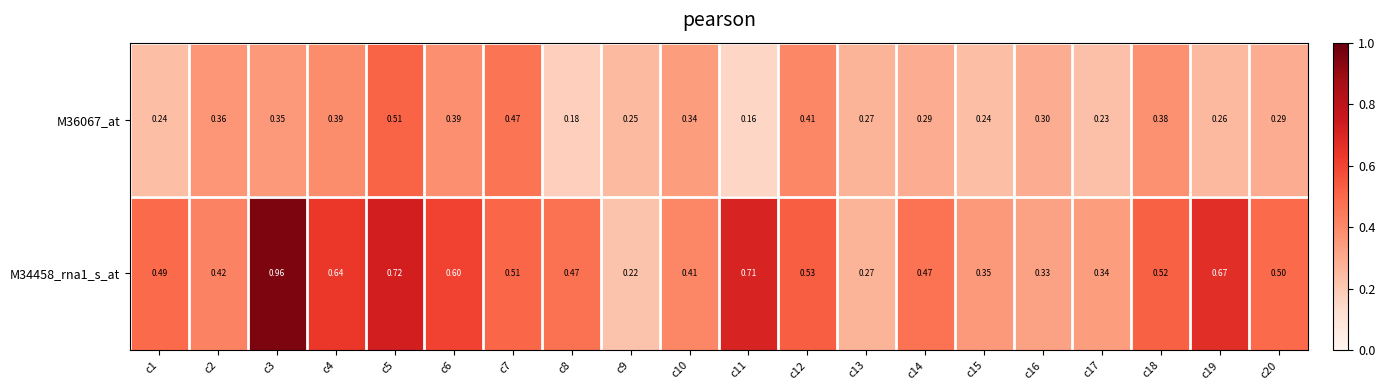

Rank the series by their average value, from highest to lowest.

M34458_rna1_s_at, M36067_at